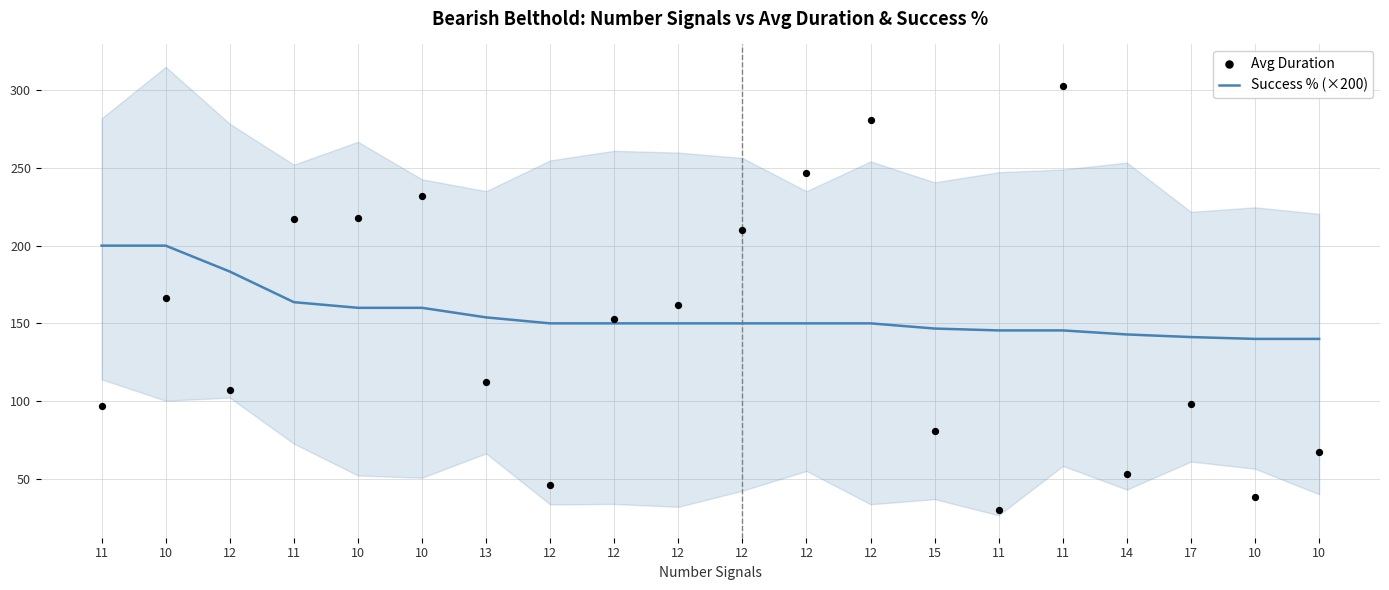

Which series has the largest total across all categories?

Success % (×200)